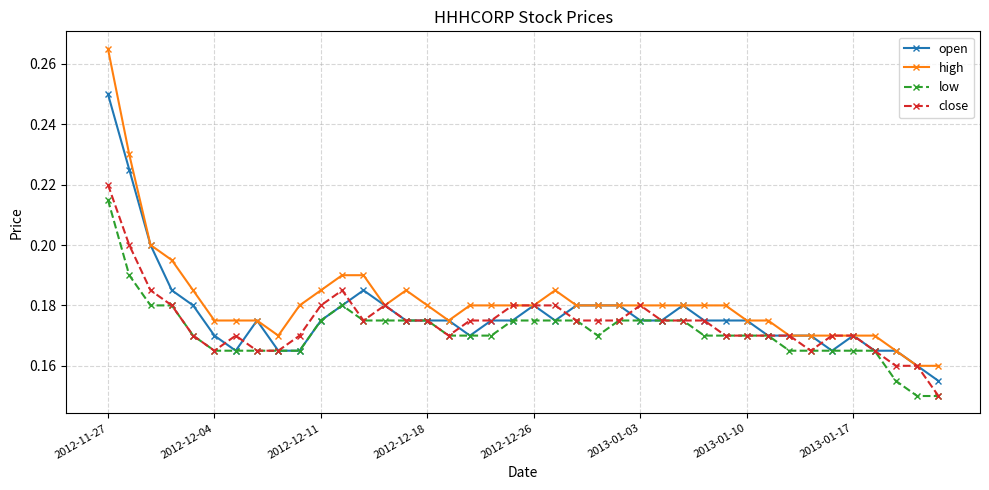

Which series has the widest spread of values?

high